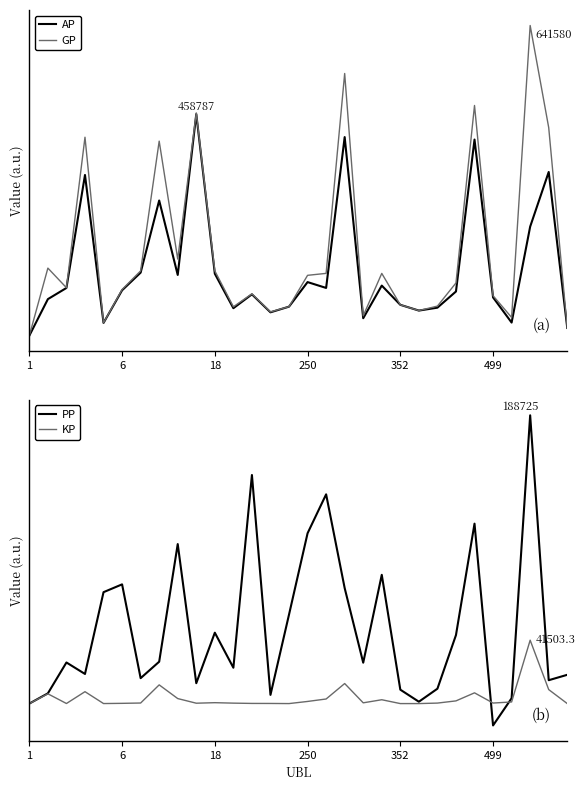

Rank the series by their maximum value, from lowest to highest.

KP, PP, AP, GP